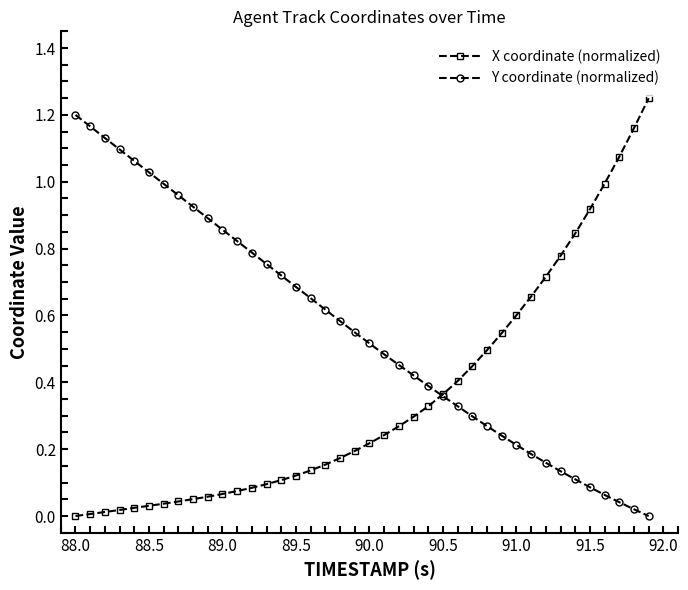

Which series has the largest total across all categories?

Y coordinate (normalized)